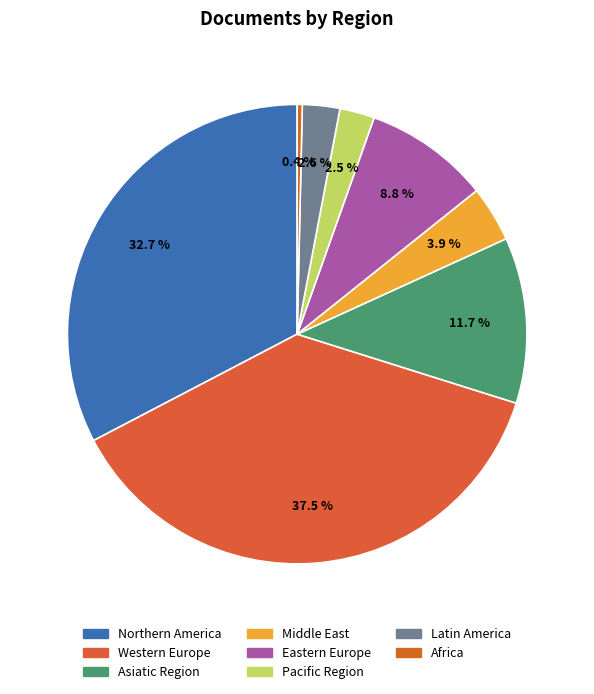

Count the number of slices in the pie.

8